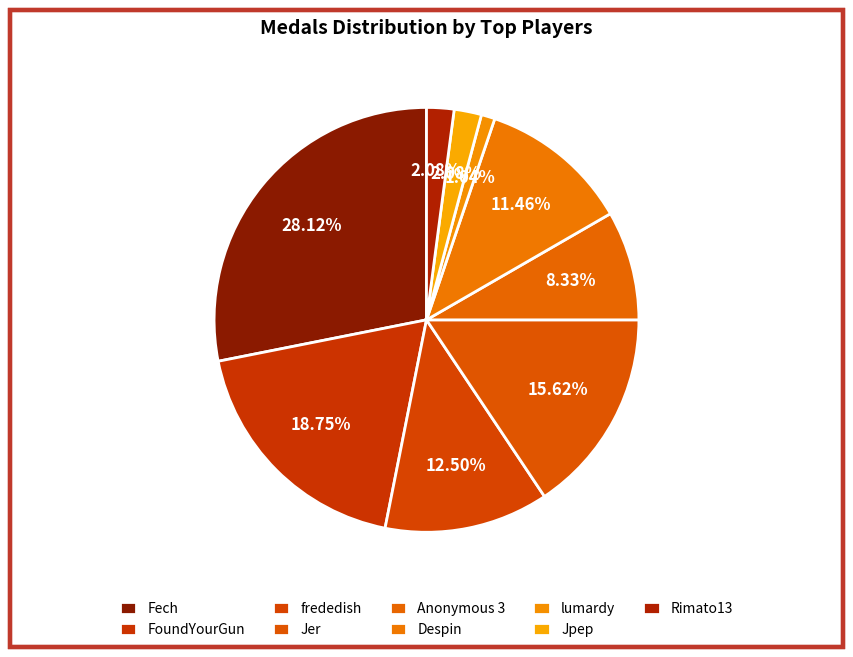

Count the number of slices in the pie.

9